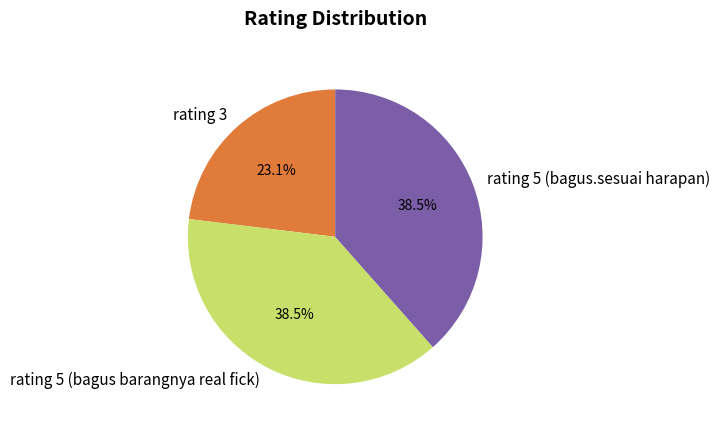

What is the smallest slice in the pie chart?

rating 3